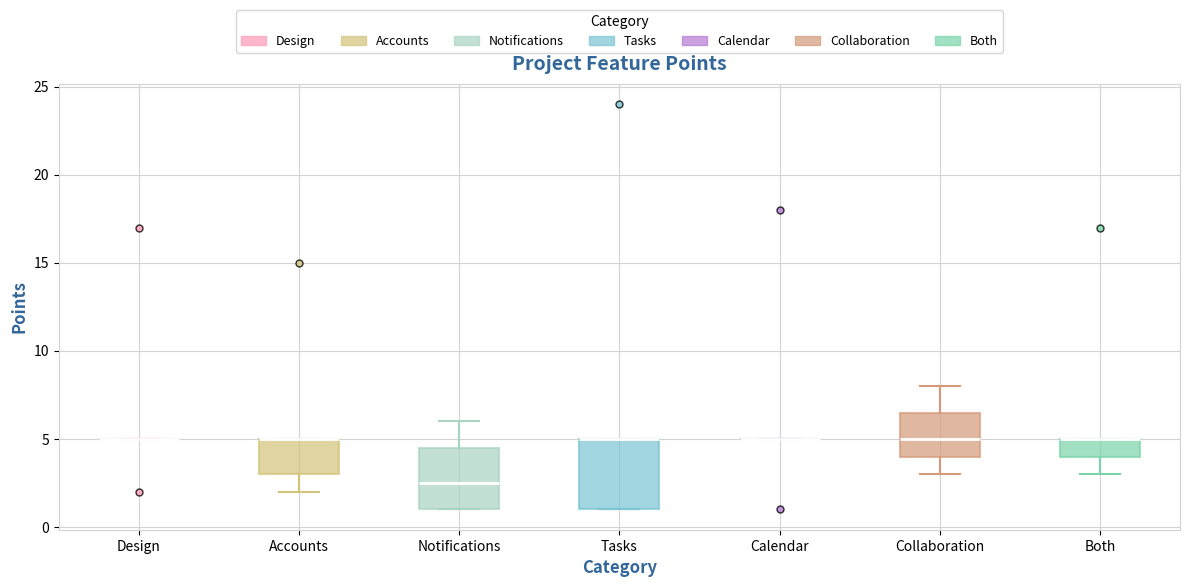

Which box is the tallest, from its lower edge to its upper edge?

Tasks